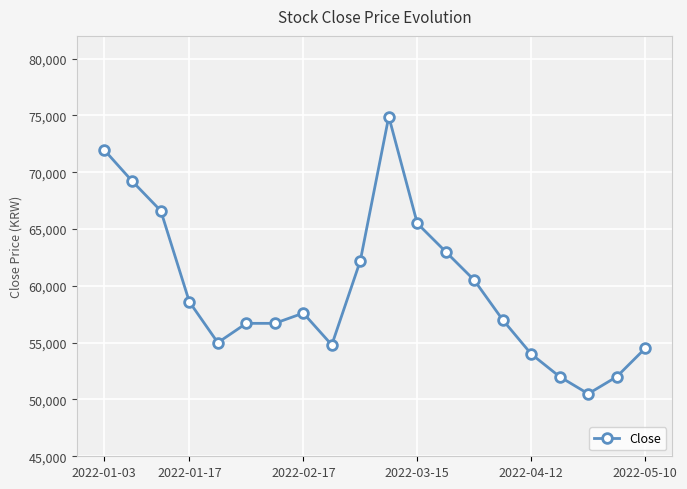

True or false: there are more than 1 points higher than both neighbors.

True